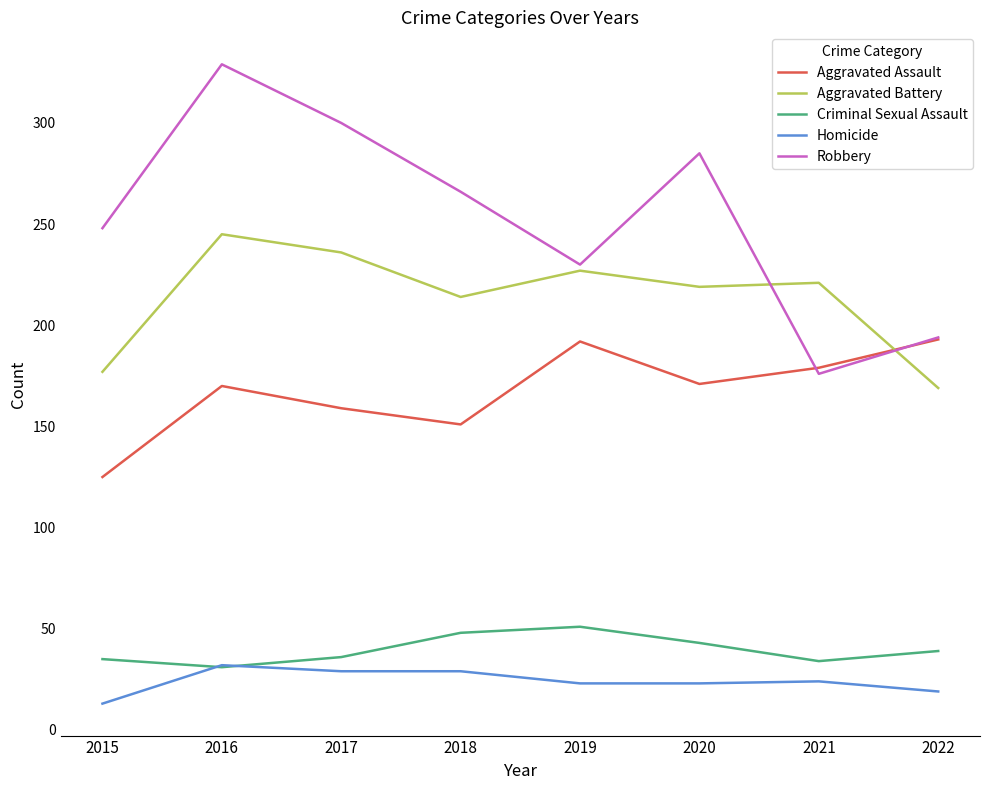

List the series in order of their peak value, lowest first.

Homicide, Criminal Sexual Assault, Aggravated Assault, Aggravated Battery, Robbery